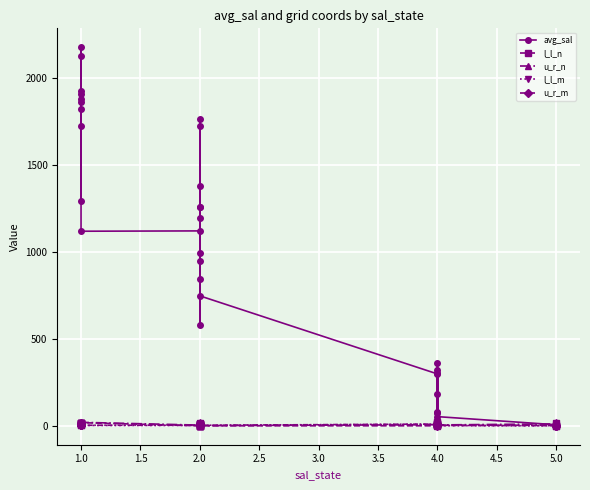

Between 16 and 21, which series saw the biggest shift?

avg_sal